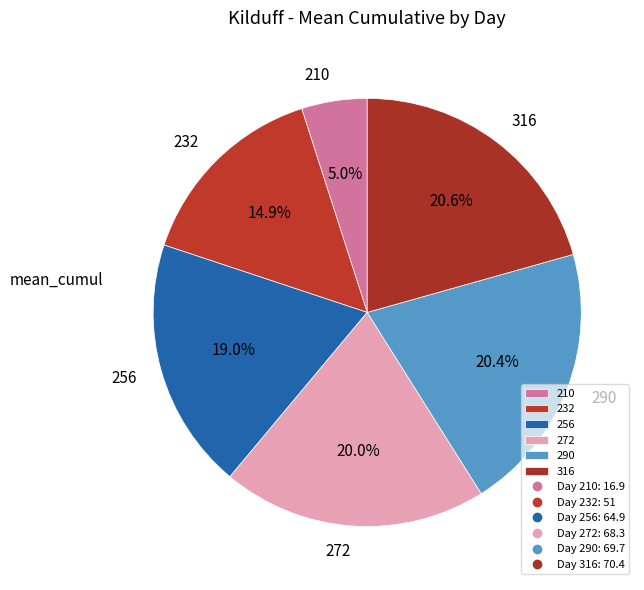

How many slices are in this pie chart?

6